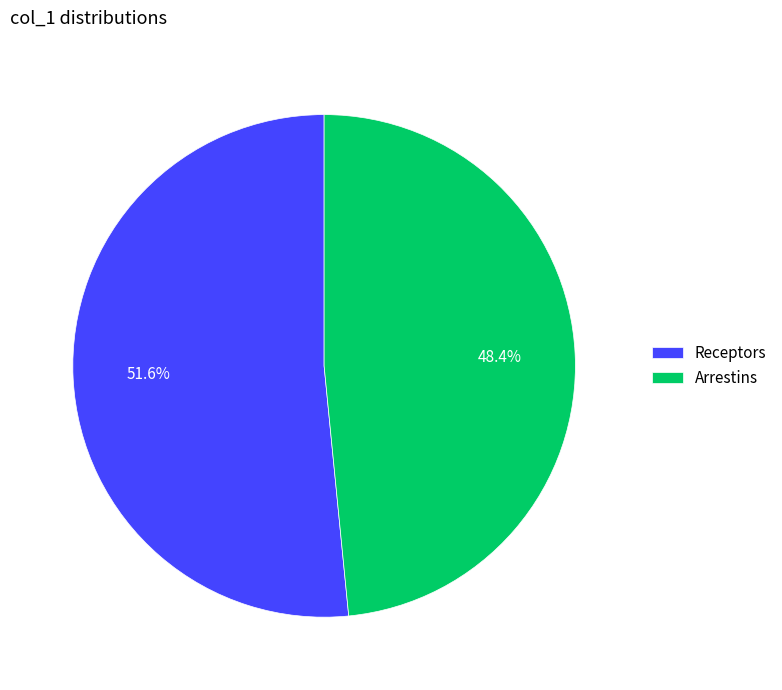

Count the number of slices in the pie.

2